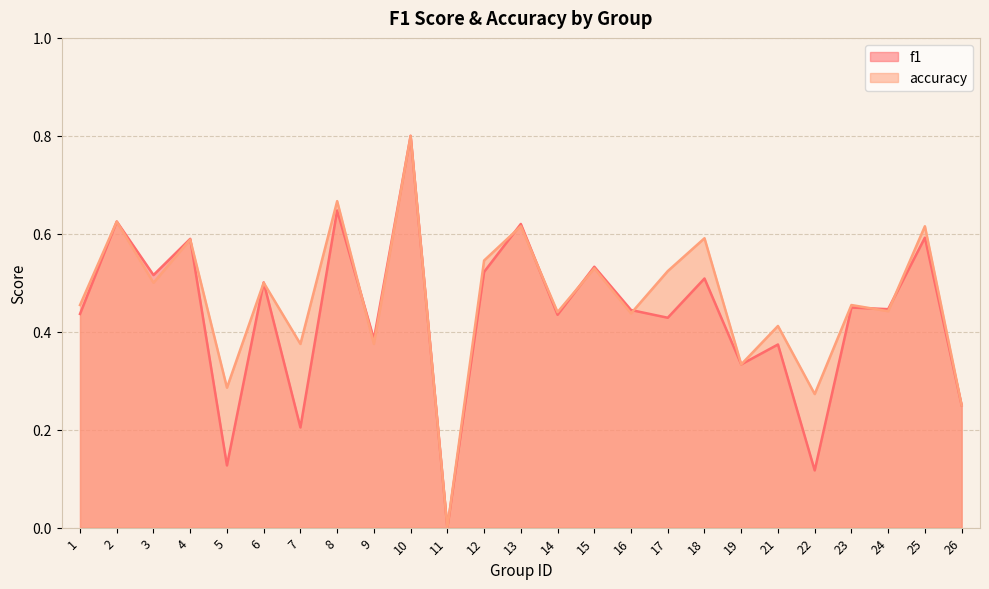

At which label does accuracy reach its minimum?

11